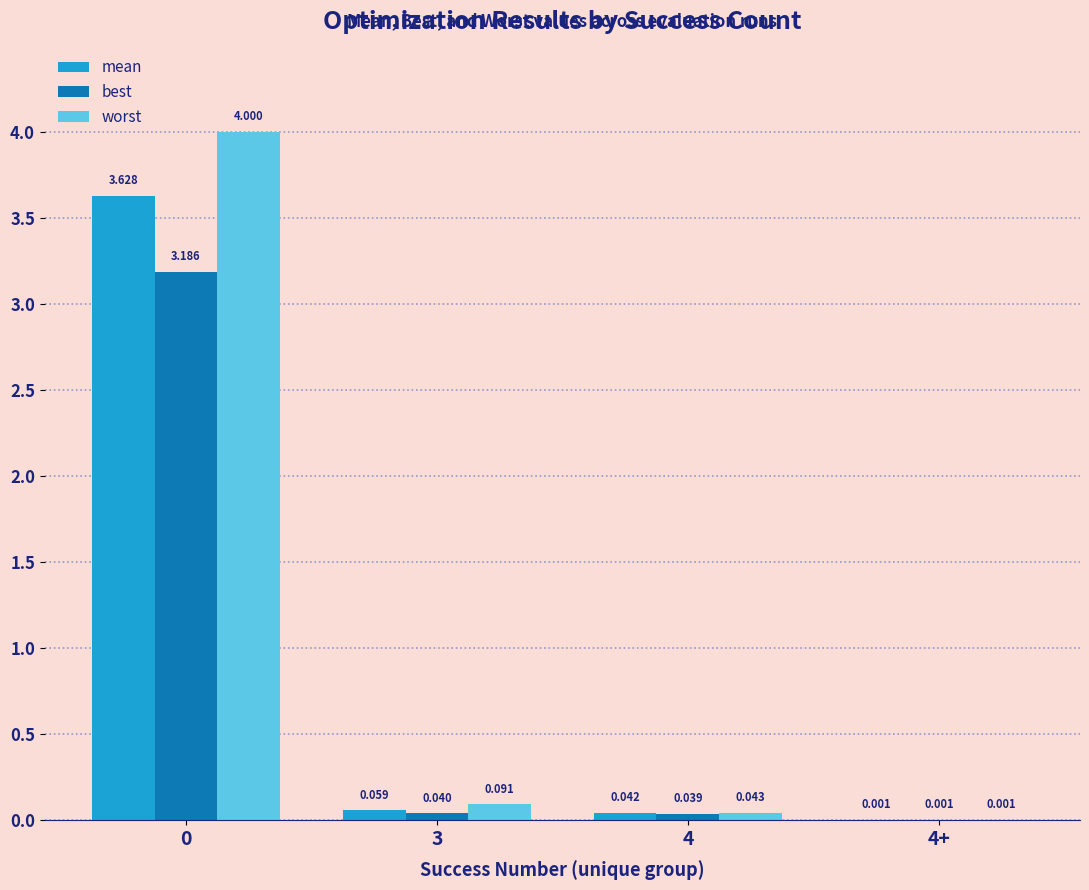

Which series has the largest total across all categories?

worst